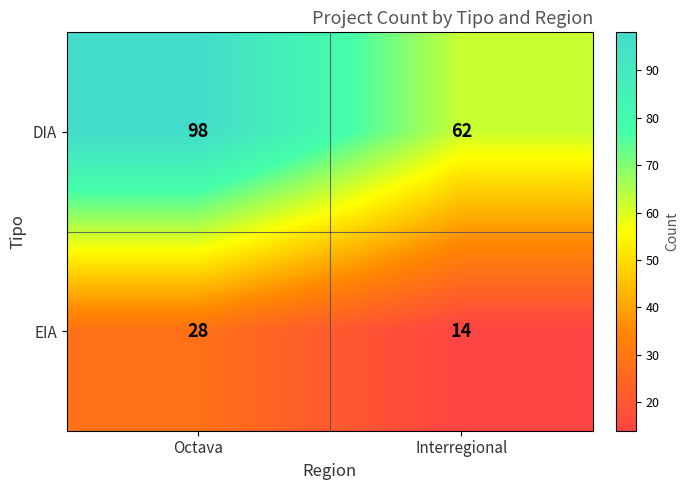

What is the average value of the EIA series?

21